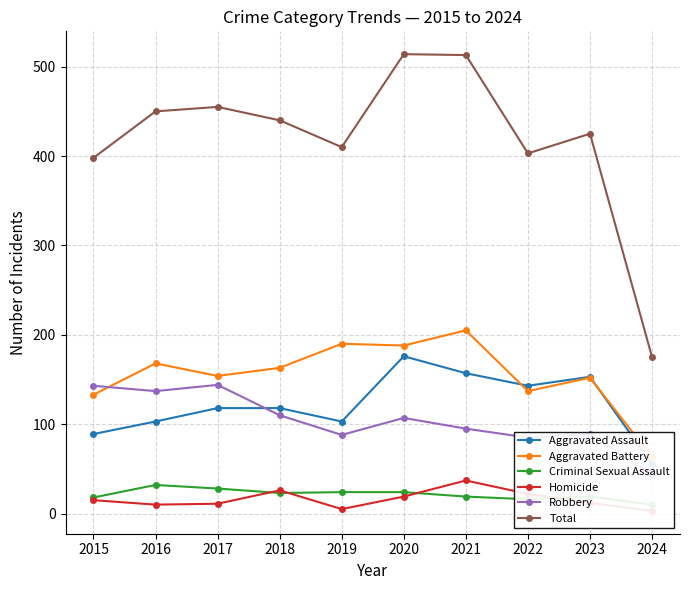

What is the smallest value displayed?

3